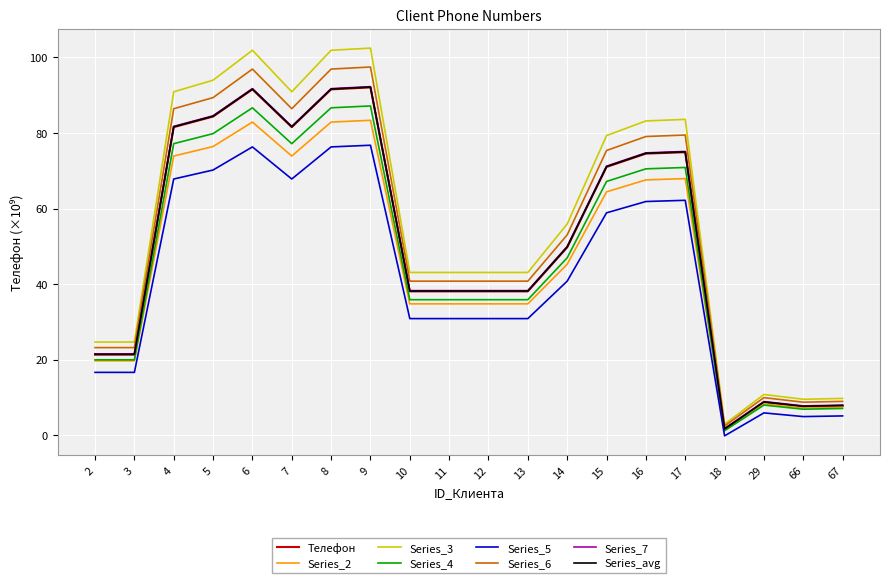

Which series has the widest spread of values?

Series_3